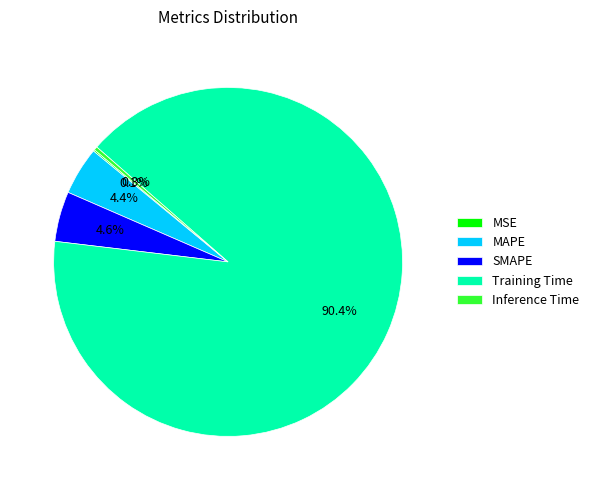

Which category has the biggest portion of the pie?

Training Time